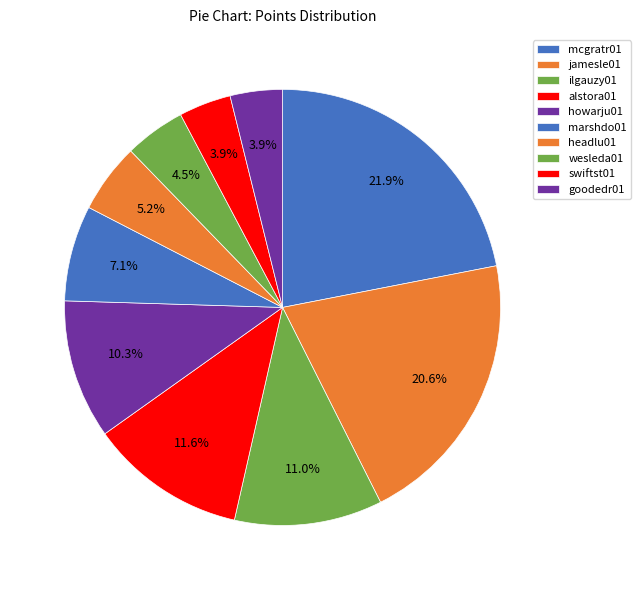

Count the number of slices in the pie.

10